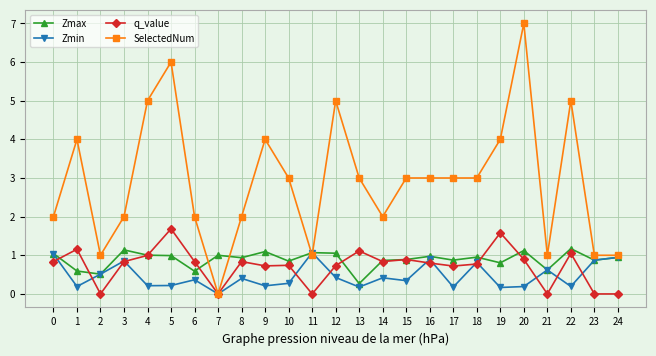

The Zmax series shows 1.0 at 0. True or false?

True